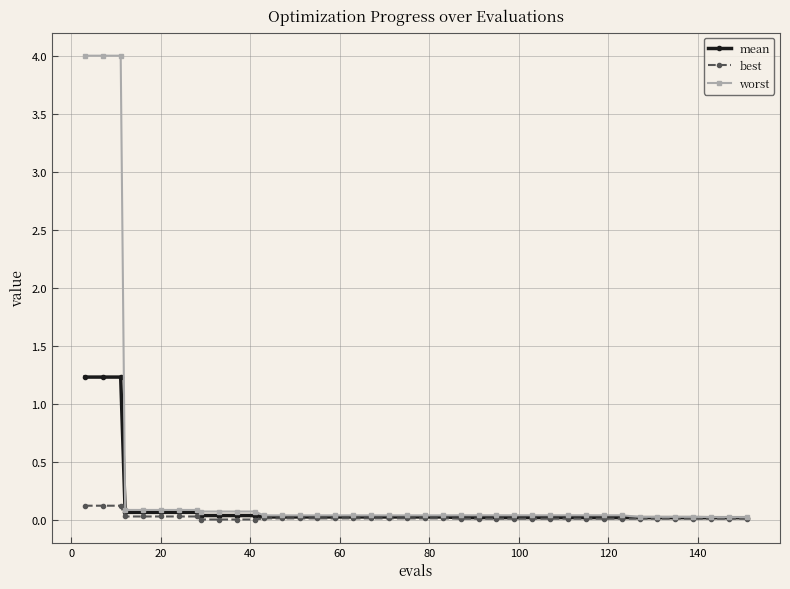

What is the difference between the second highest and minimum values in the worst series?

4.0